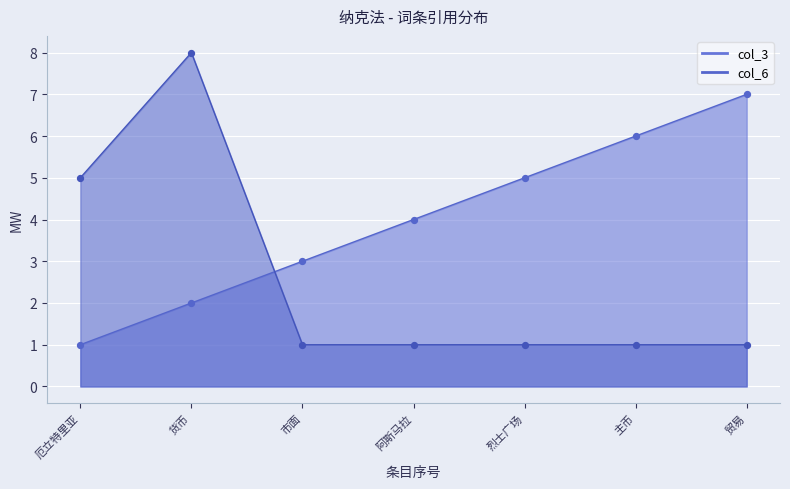

At which category is the sum across all series the highest?

货币